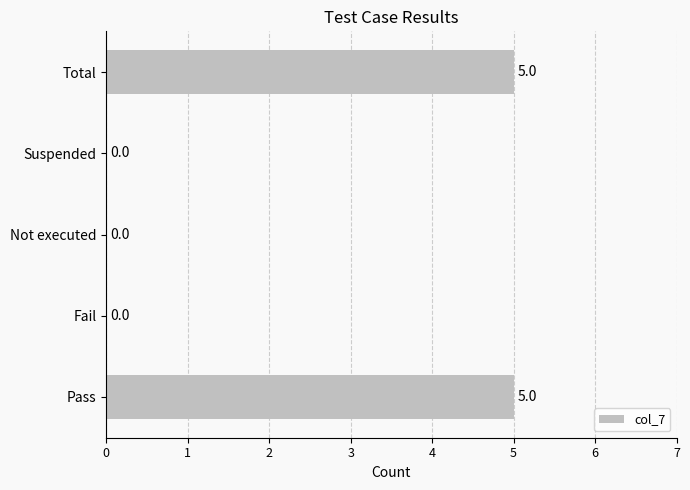

What is the approximate value at Total?

5